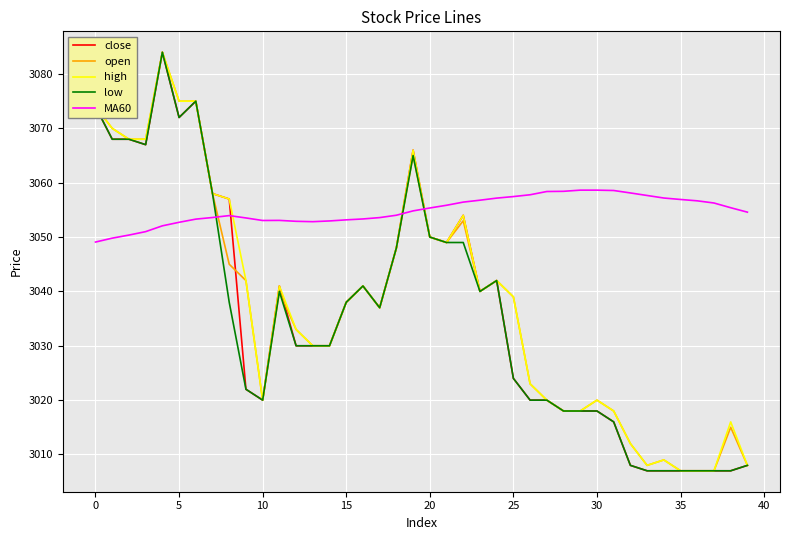

Does the chart have visible grid lines?

Yes